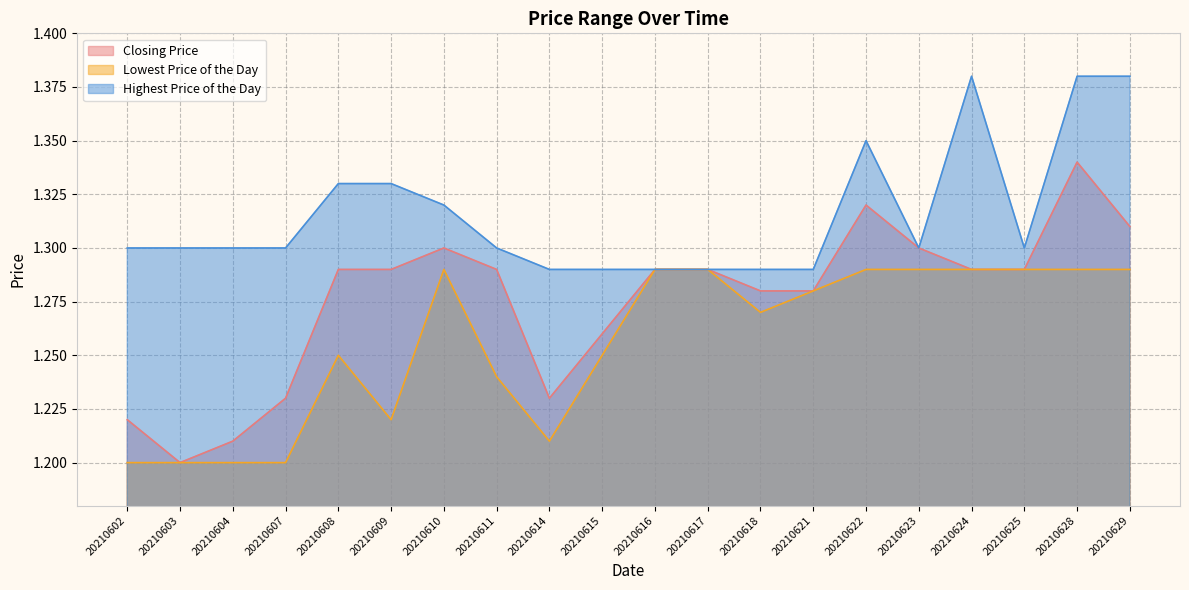

What is the minimum value shown in the chart?

1.2